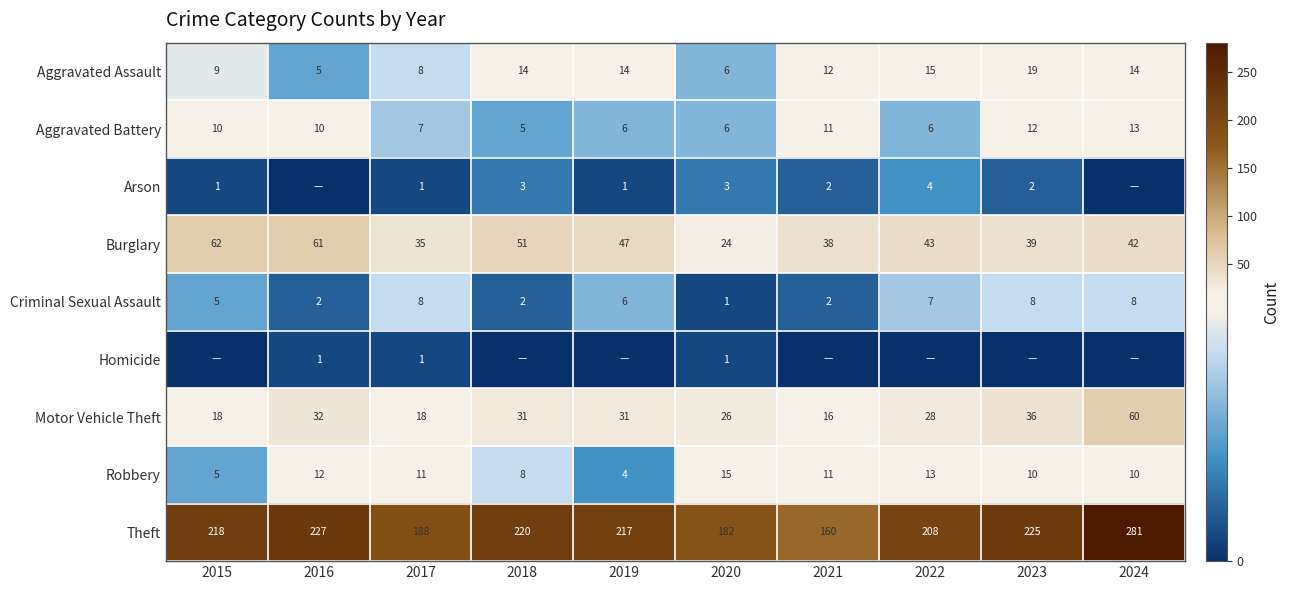

Which category has the highest value in the Robbery series?

2020